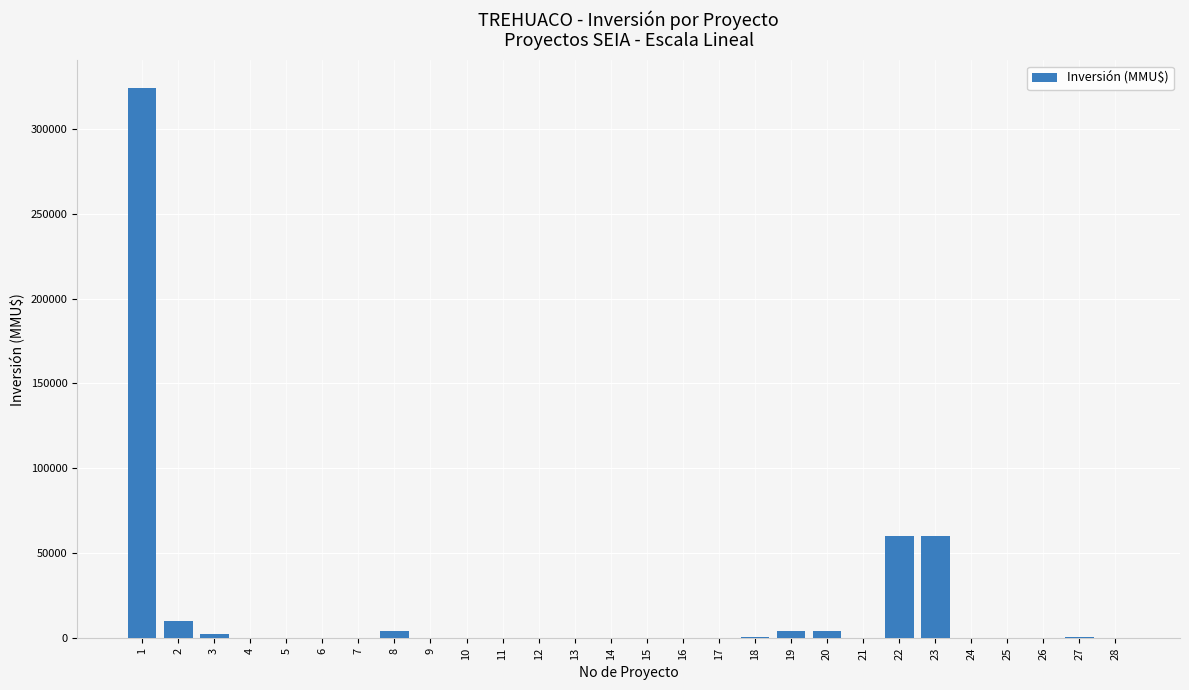

What is the greatest value displayed?

324020